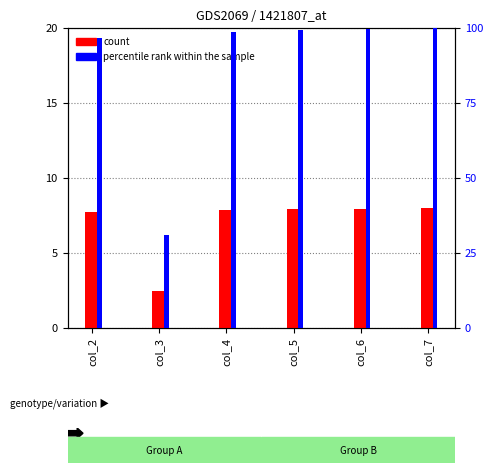

Reading left to right, what are all the values shown in this chart?

count: col_2=7.7	col_3=2.5	col_4=7.9	col_5=7.9	col_6=8.0	col_7=8.0
percentile rank within the sample: col_2=96.6	col_3=31.2	col_4=98.8	col_5=99.2	col_6=99.7	col_7=100.0